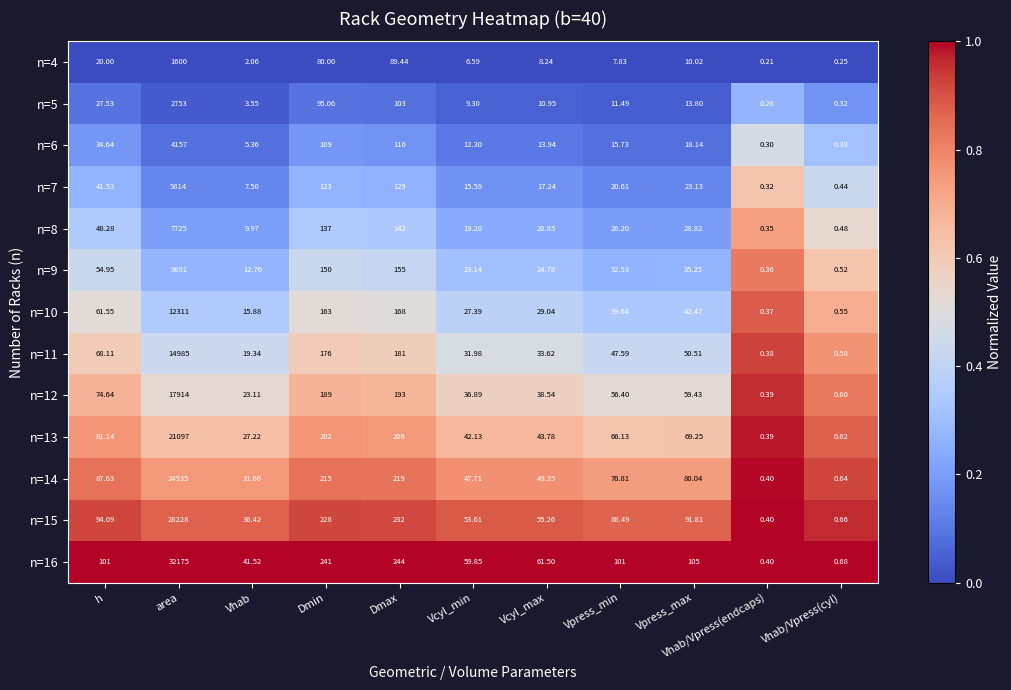

Is the value of n=8 at Dmin greater than the value of n=9 at Dmin?

No